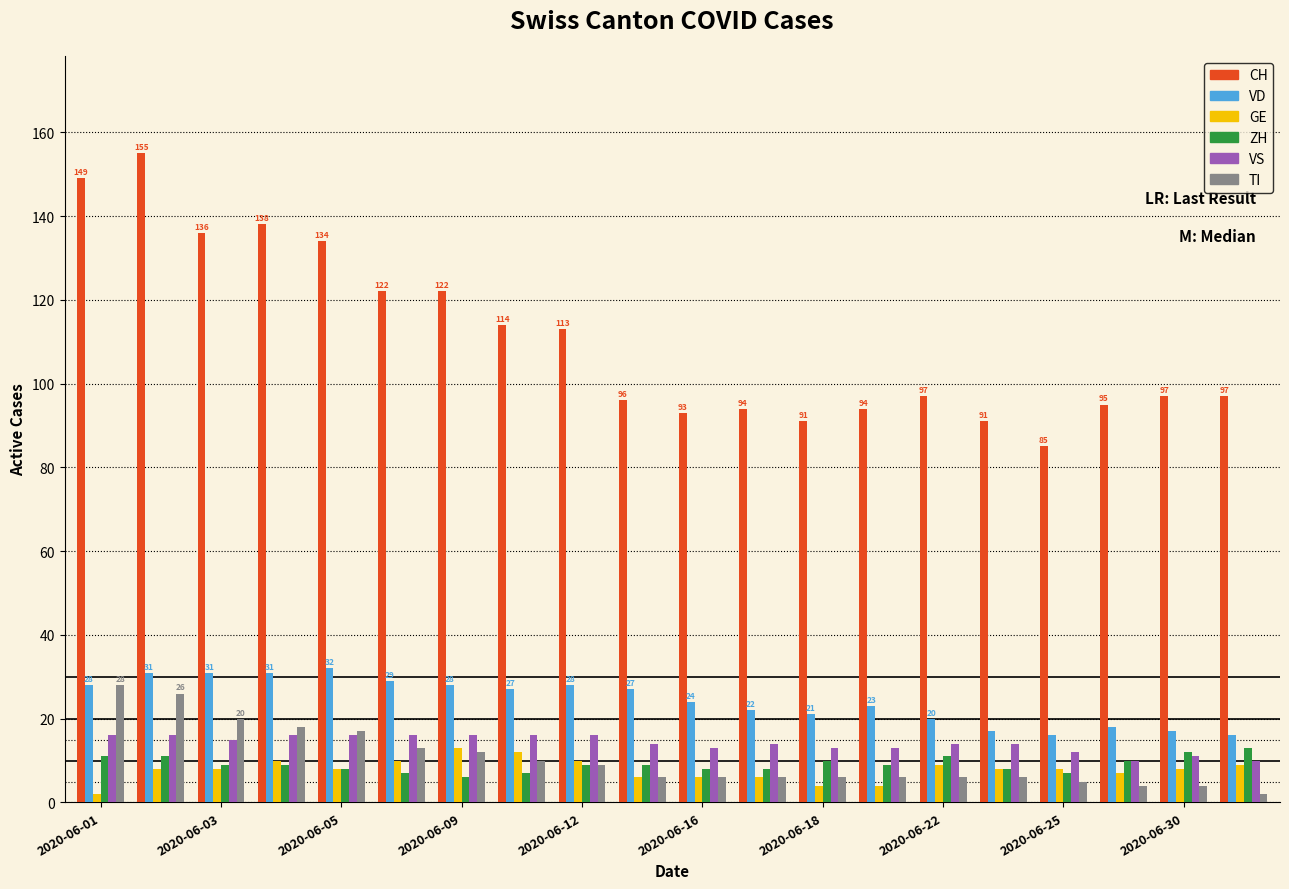

How many data points does each series have?

20